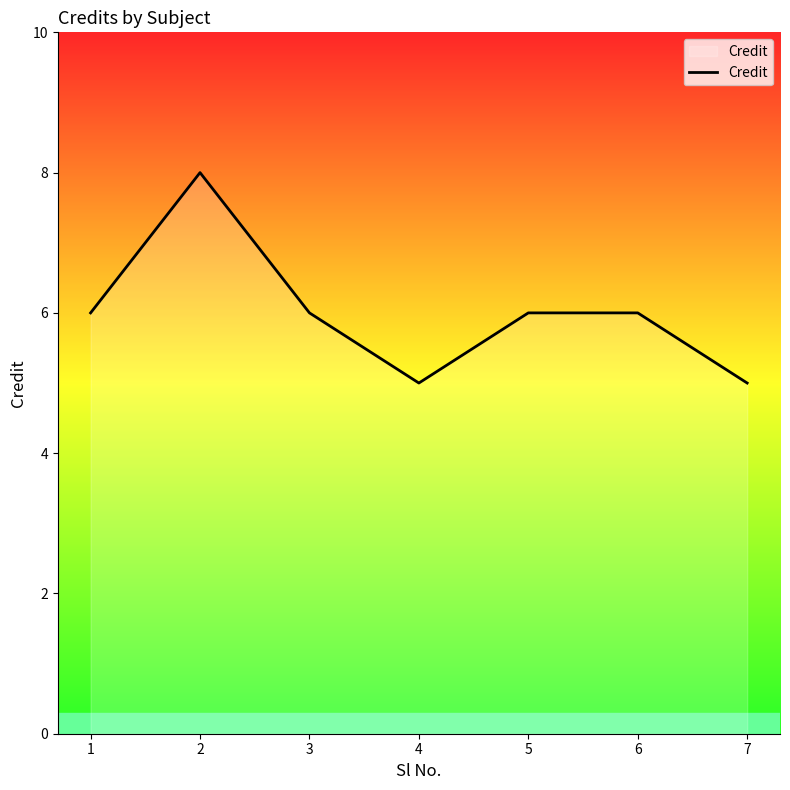

What is the ratio of the value at 7 to the value at 3?

0.8